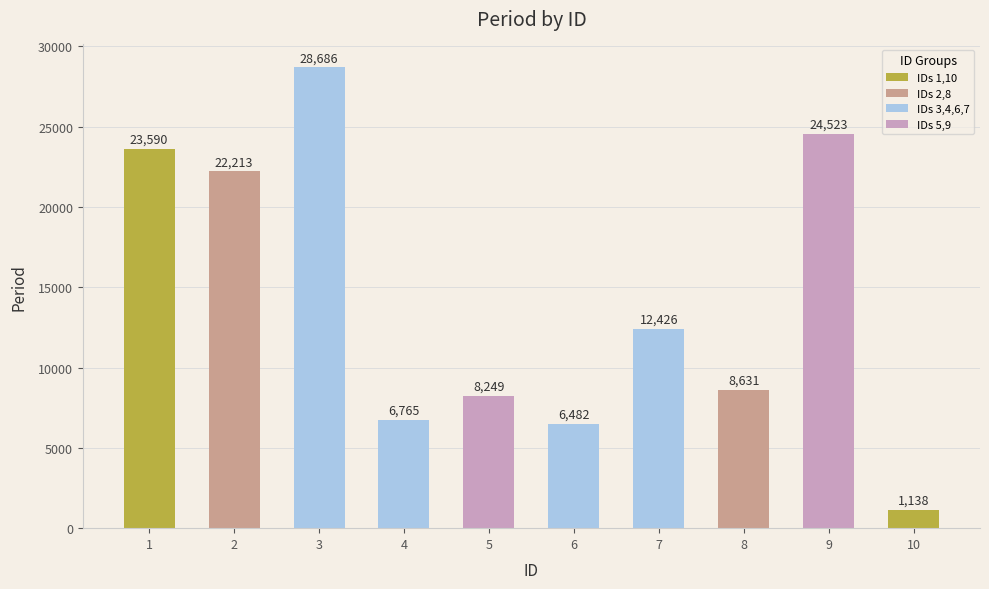

The value at 10 is 1138. True or false?

True